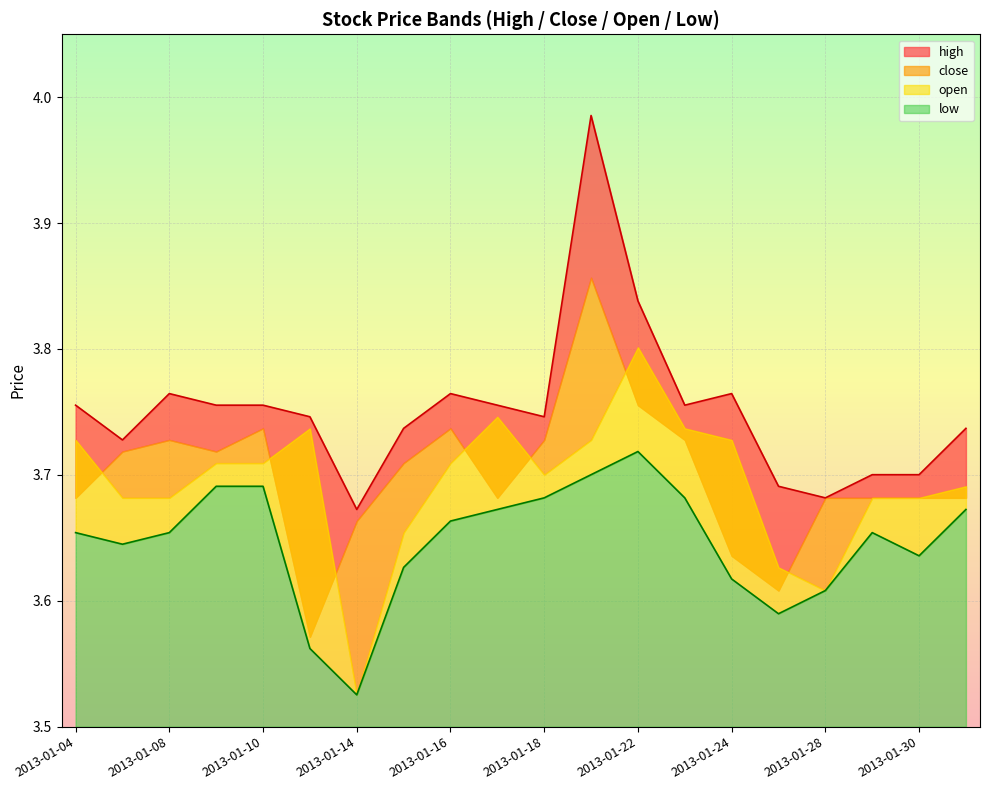

At how many categories does at least one series exceed 3?

20